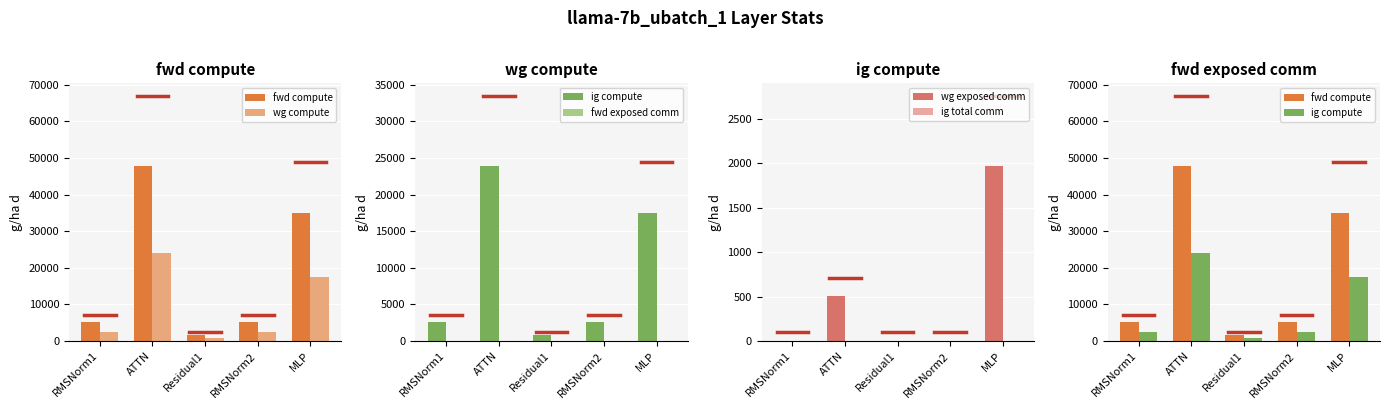

Which series has the largest total across all categories?

fwd compute